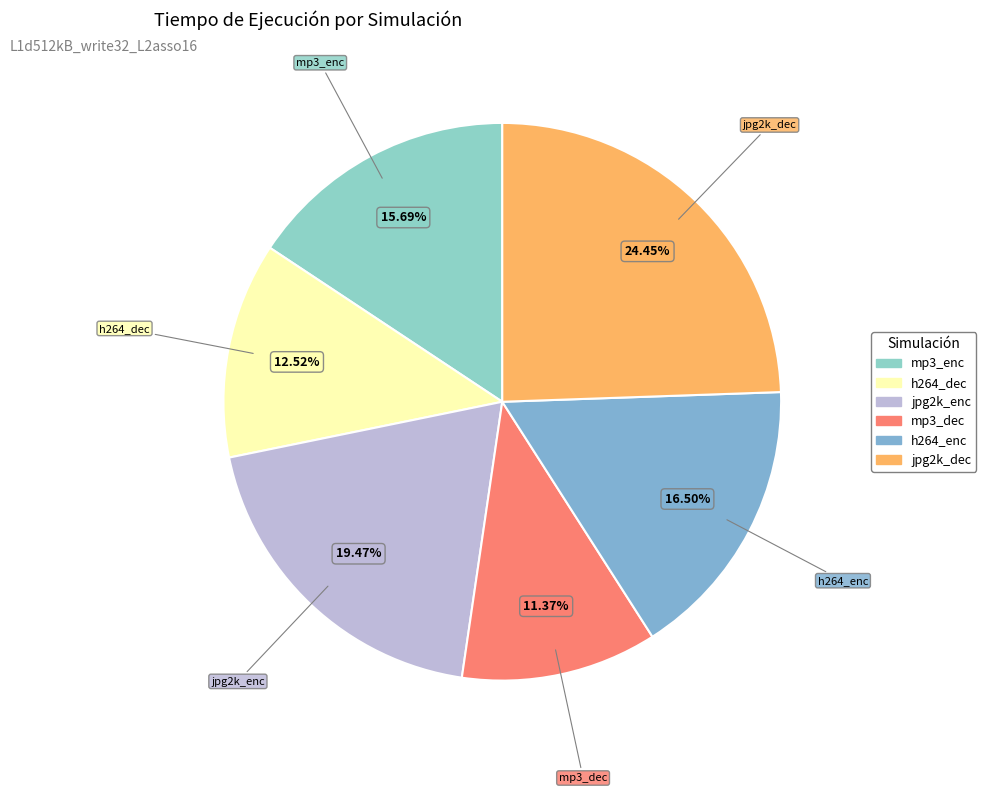

The jpg2k_dec slice represents 24% of the pie. True or false?

True